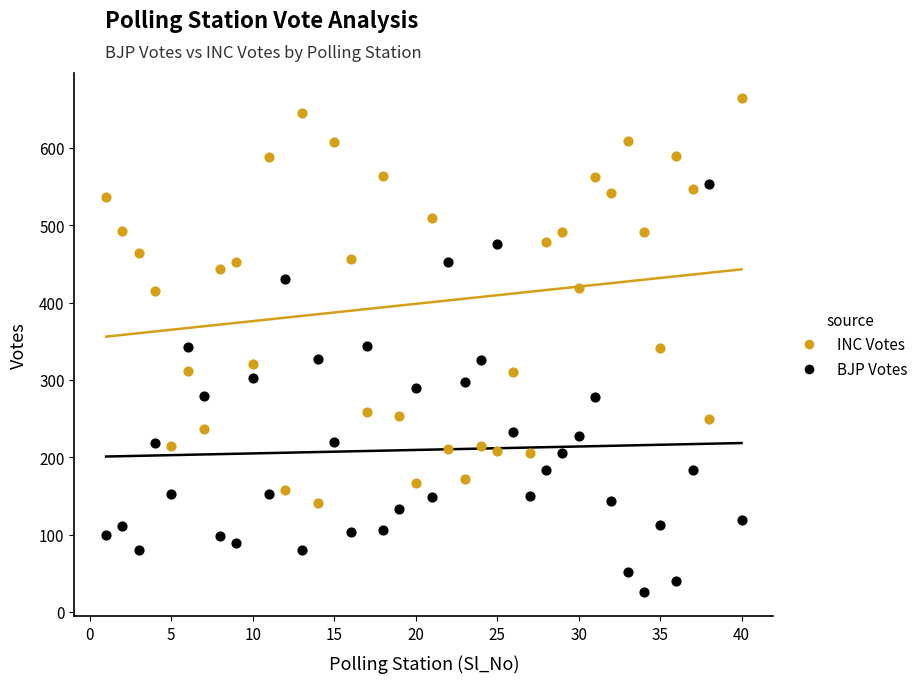

What are all the series names shown in the legend?

INC Votes, BJP Votes